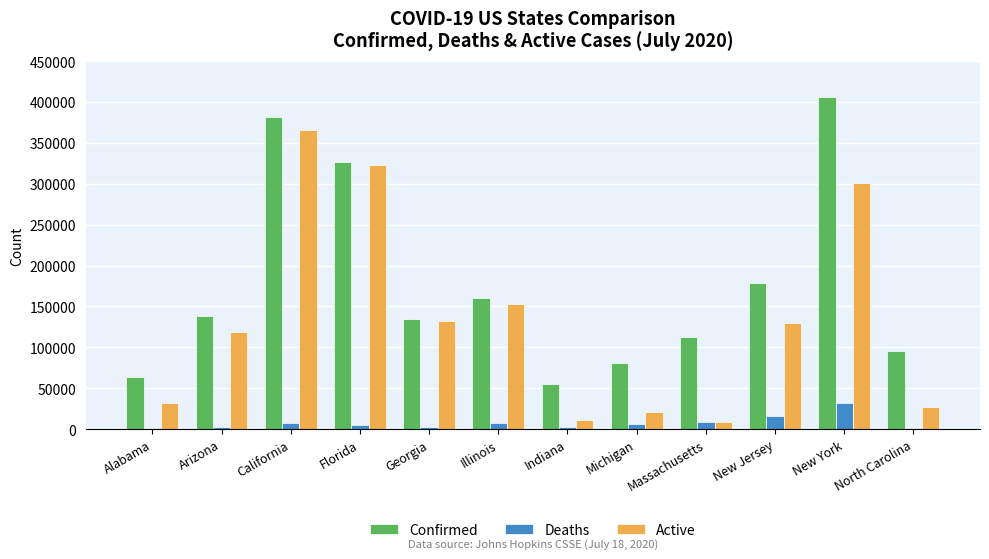

What are all the series names shown in the legend?

Confirmed, Deaths, Active